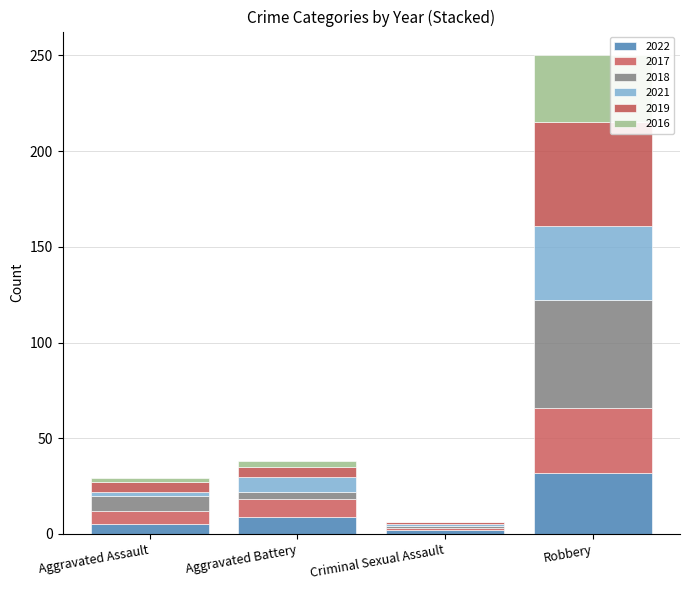

At which category is the sum across all series the highest?

Robbery